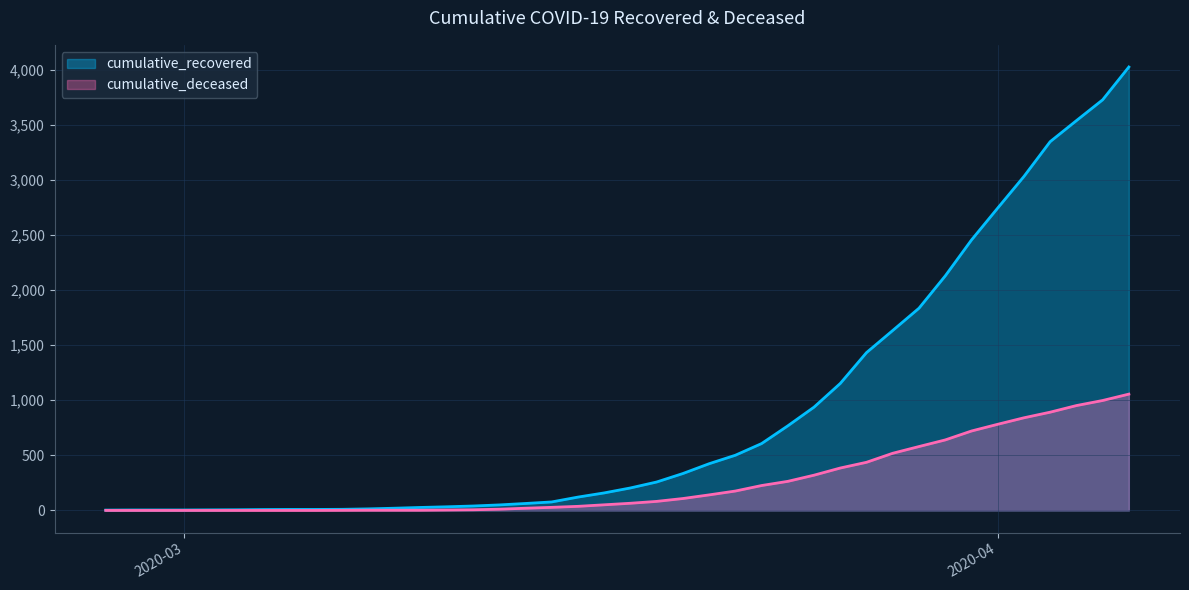

At which category is the sum across all series the highest?

2020-04-06